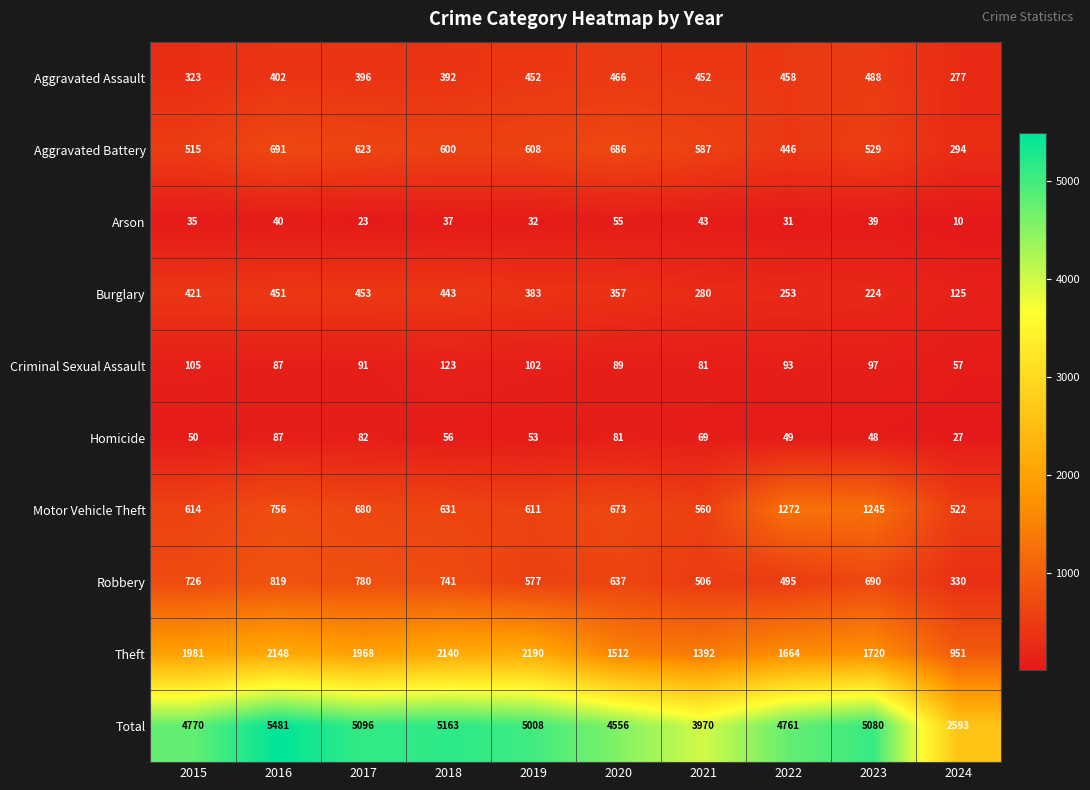

Between 2015 and 2020, which series saw the biggest shift?

Theft